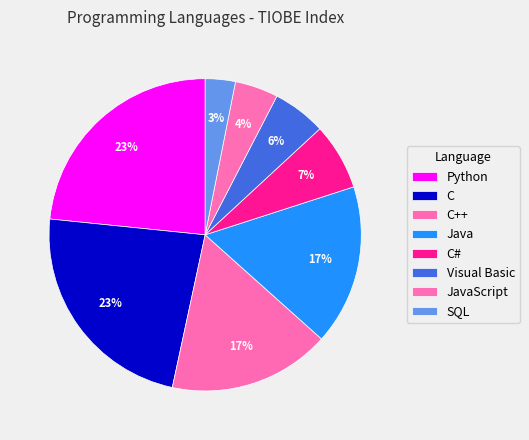

To the nearest percent, what is the difference between the largest and smallest slice percentages?

20%